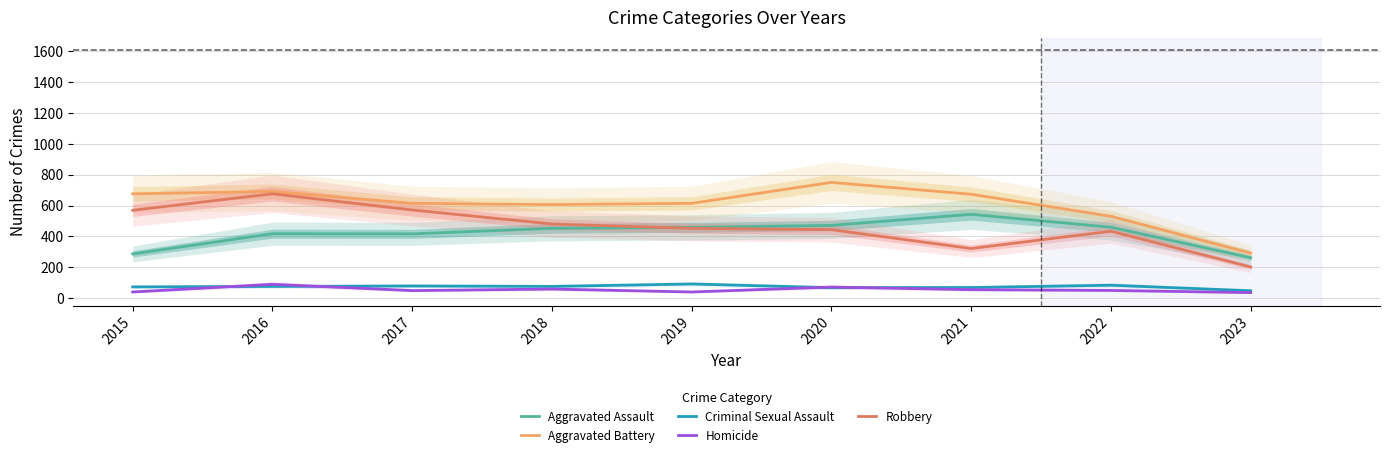

What is the value of the Aggravated Assault point at the 3rd from the left?

416